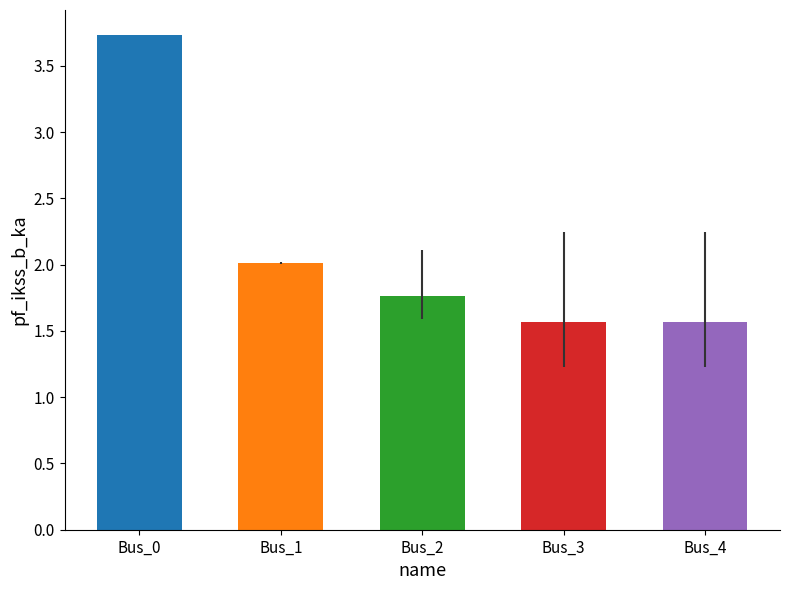

What value does the data have at Bus_2?

1.8